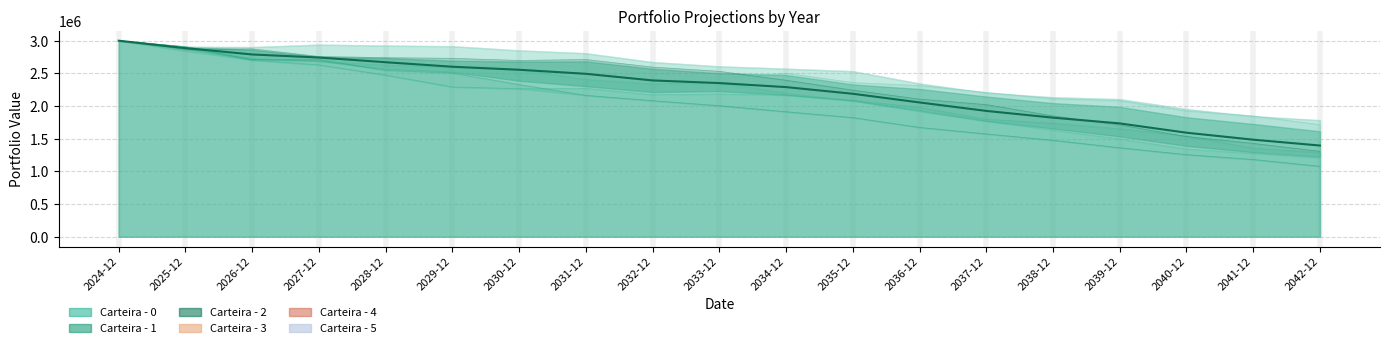

Count the number of categories in the chart.

19